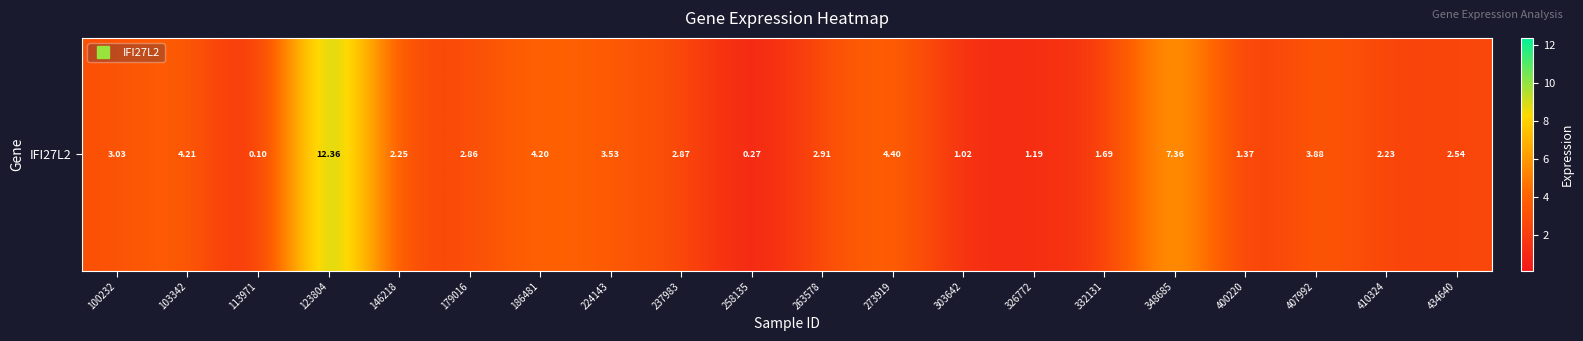

What is the greatest value displayed?

12.4